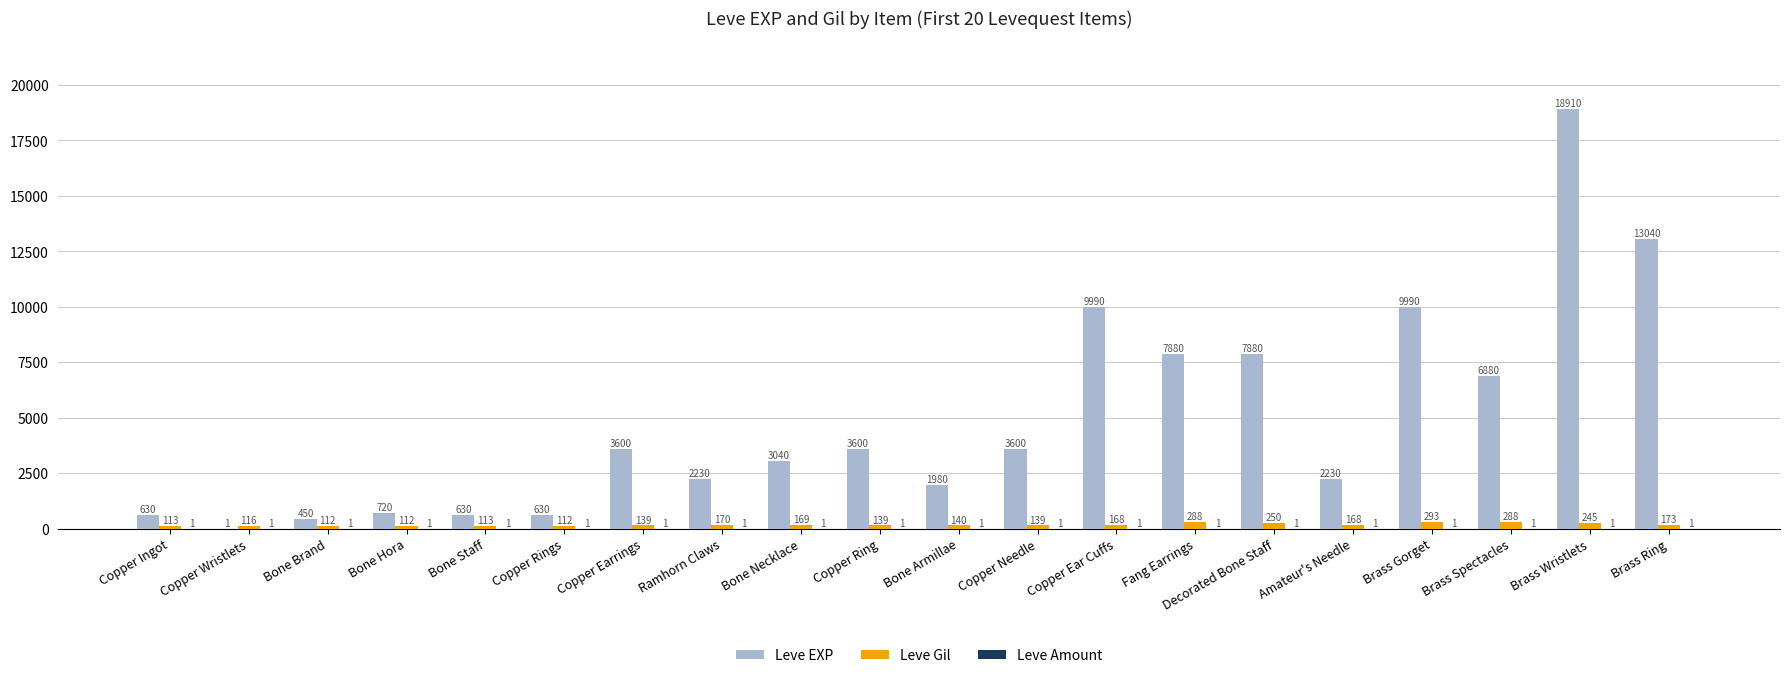

What is the highest value of the Leve EXP series?

18910